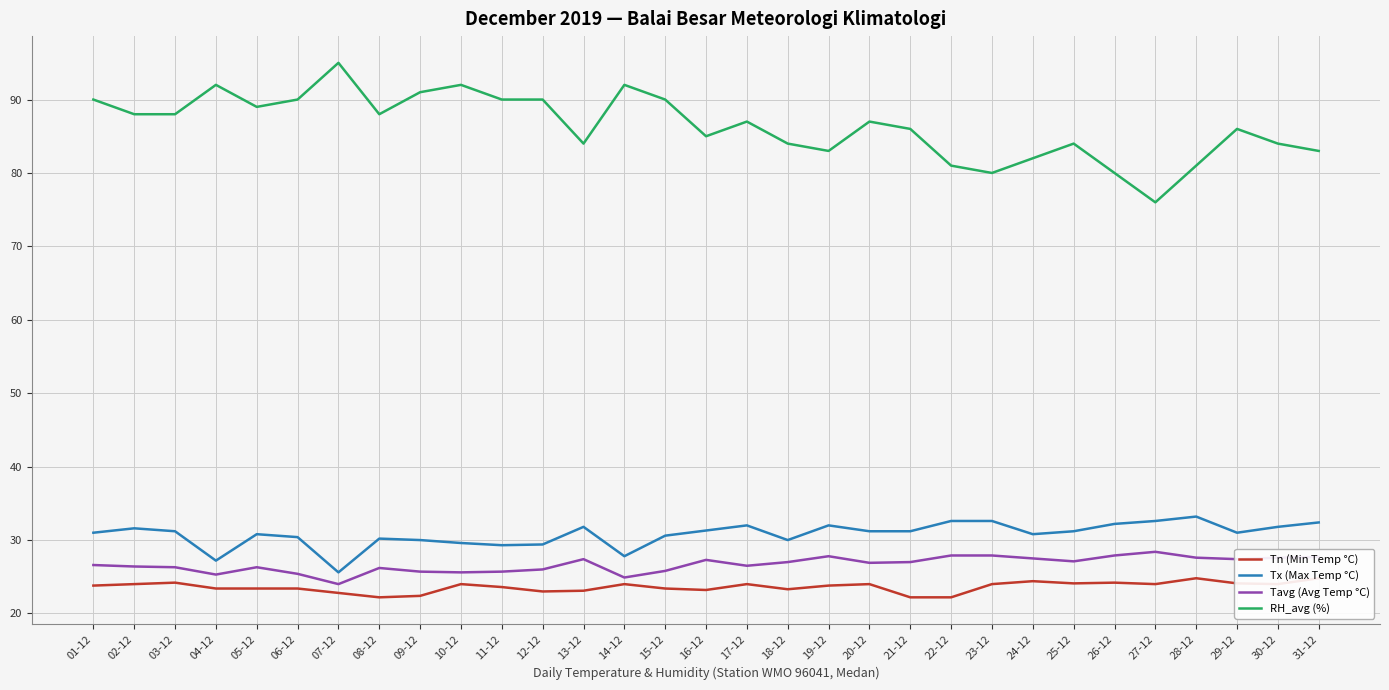

How many interior local peaks does the Tn (Min Temp °C) series have?

8